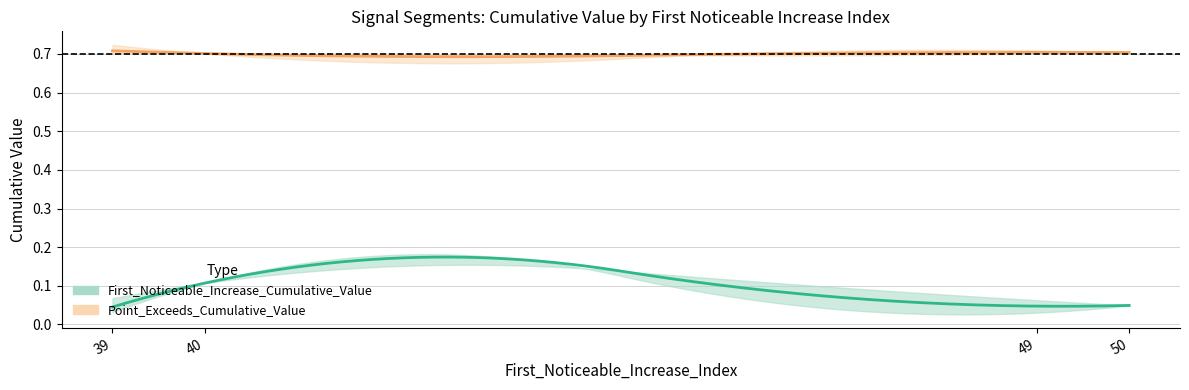

Which has a higher value, 49 or 39?

49